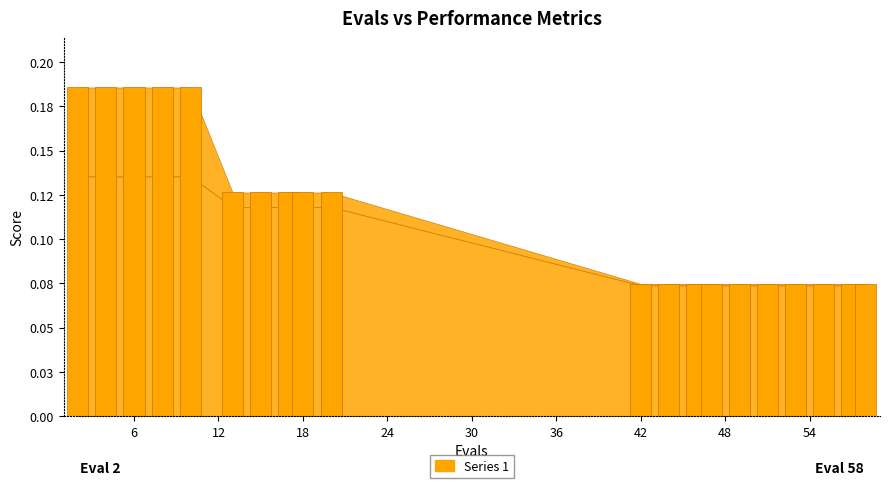

Does the chart contain any negative values?

No